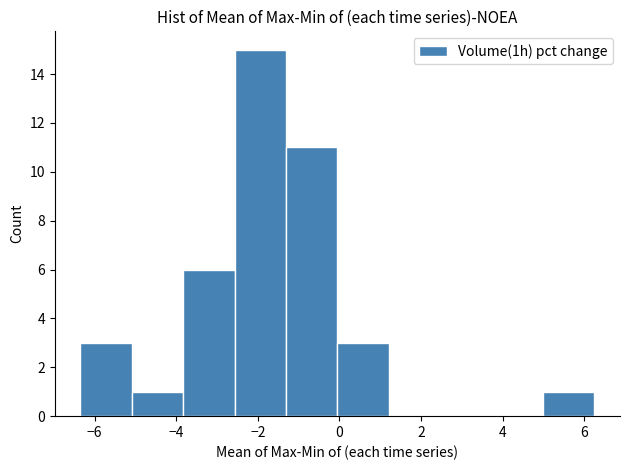

What is the height of the bar covering -6.4 to -5.0 on the x-axis? Neither the bar edges nor the heights are printed on the chart, so give them approximately, as read against the axes.

3